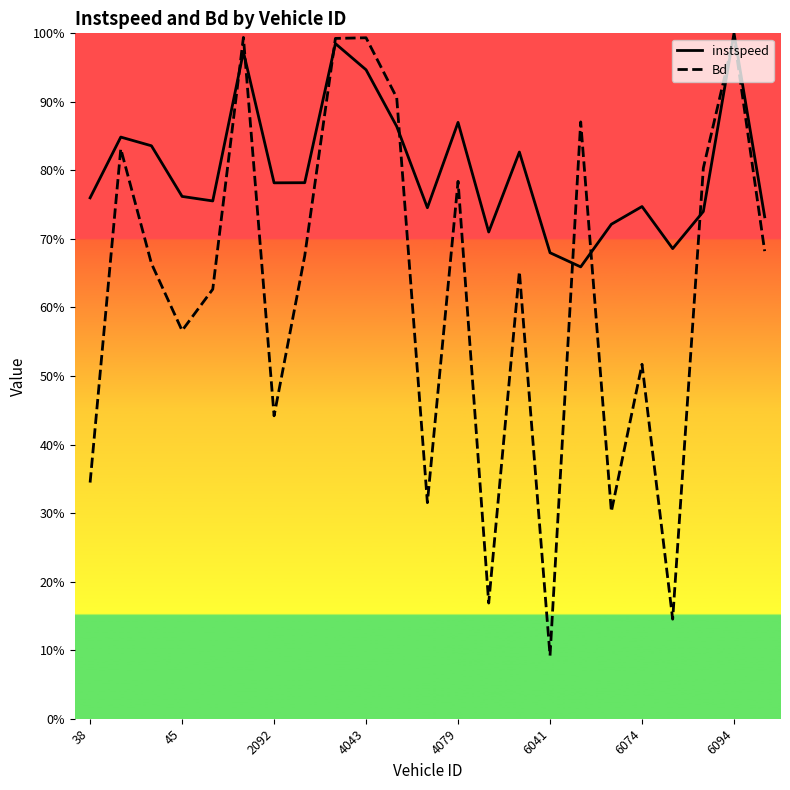

Is this an area chart (filled region under the line)?

No